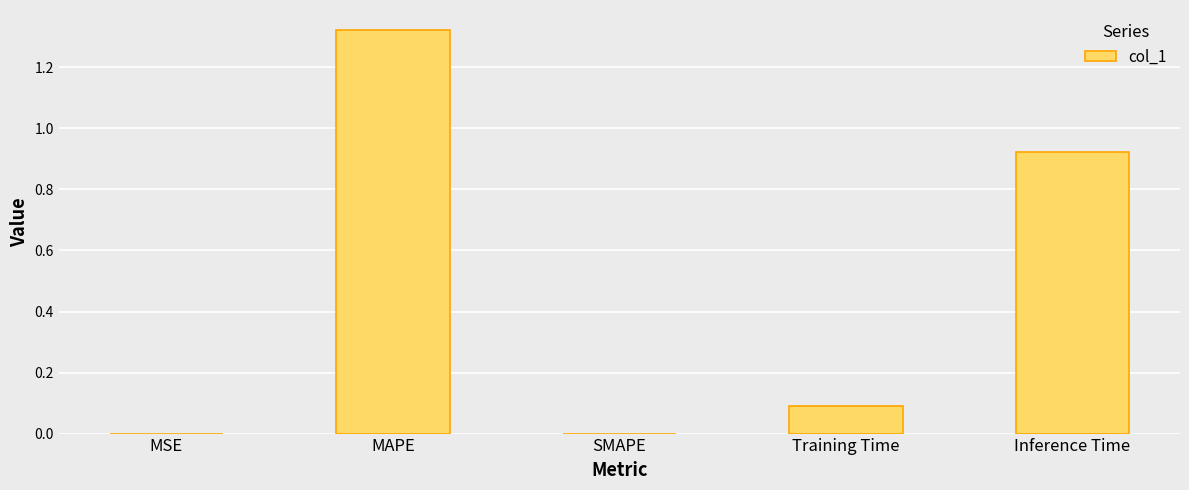

Between MSE and MAPE, which is larger?

MAPE